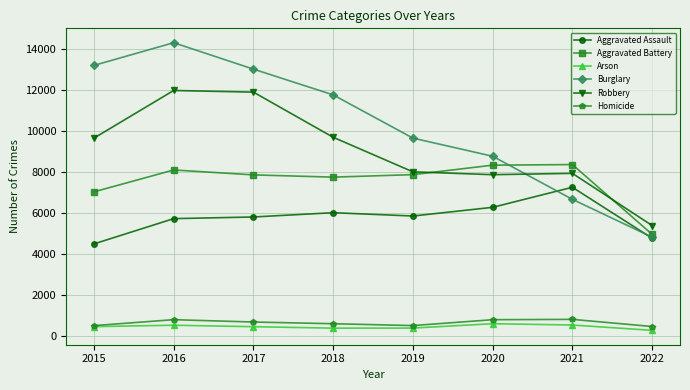

What is the sum of all Homicide values?

5080